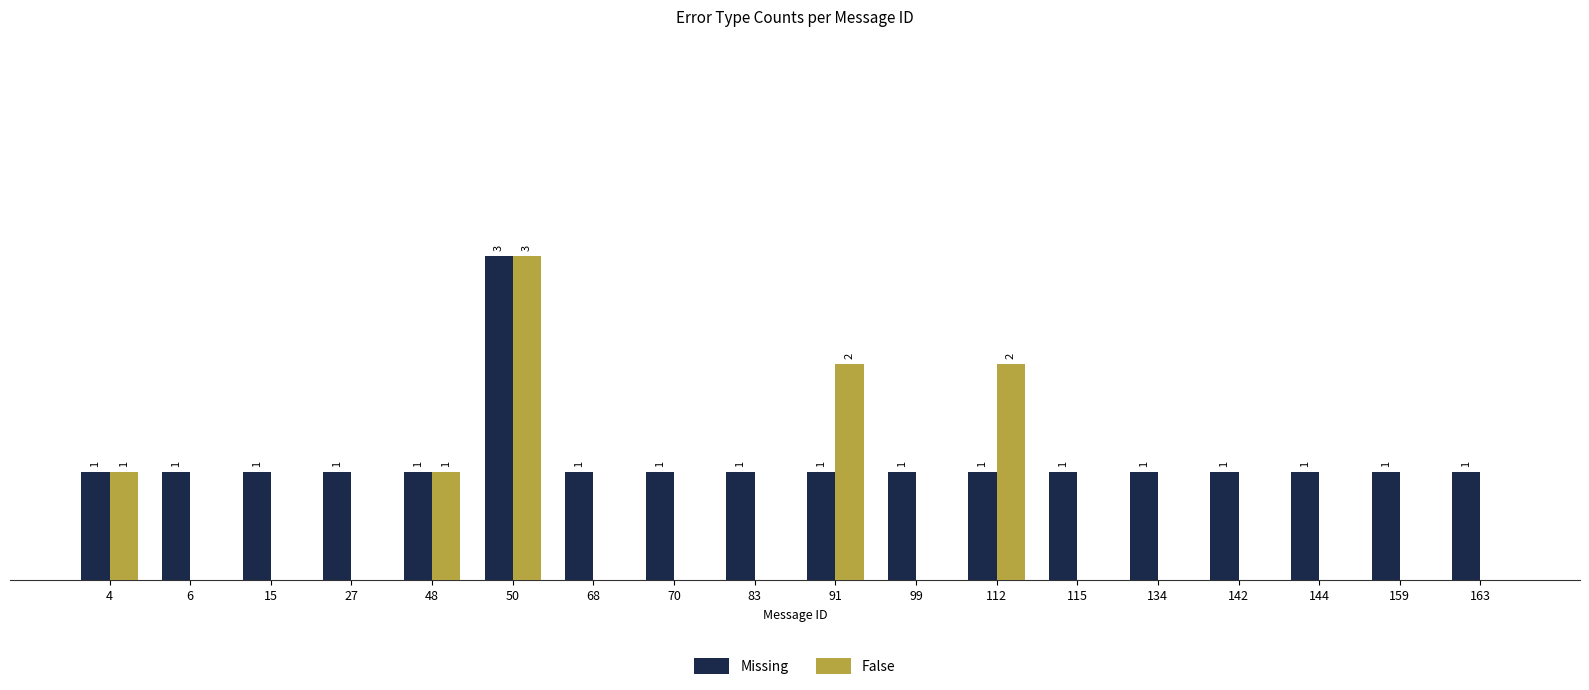

Which series has the largest total across all categories?

Missing